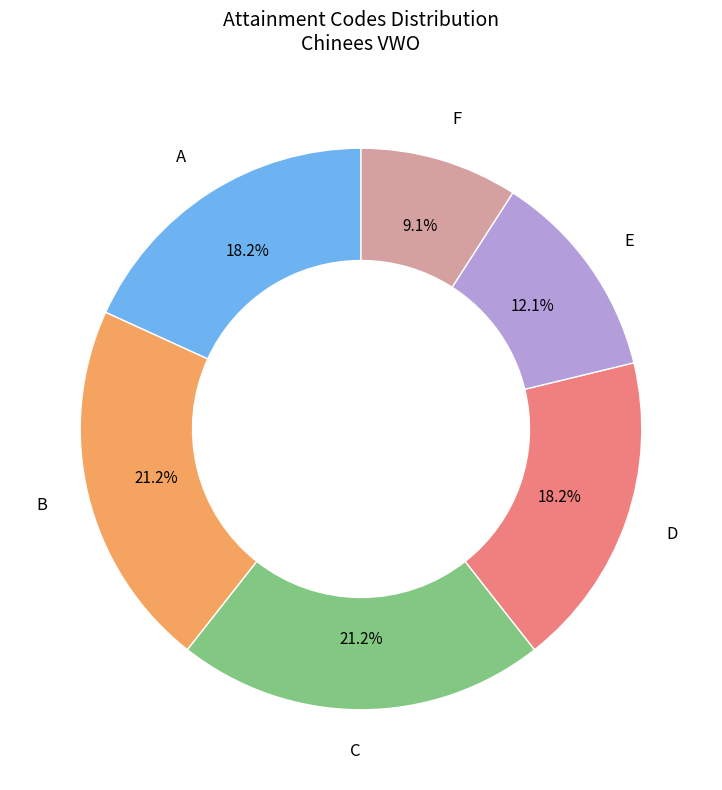

Is there any slice that represents more than half of the pie?

No